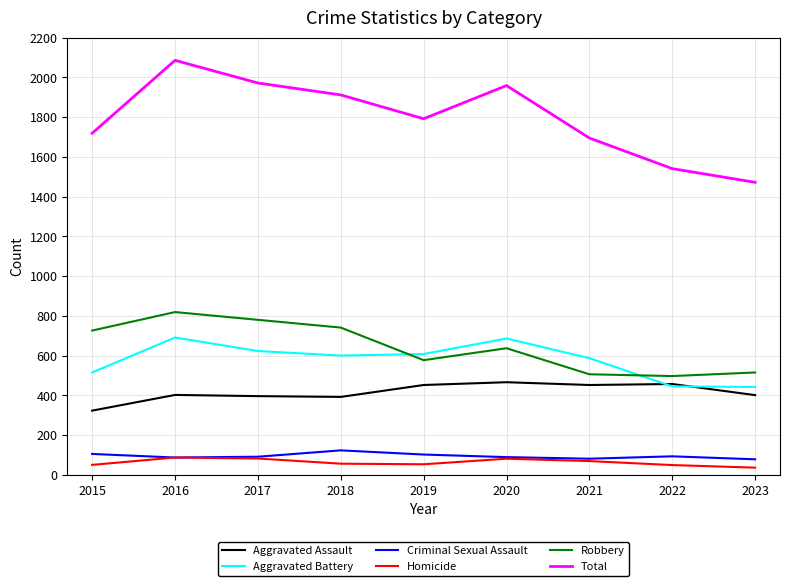

Does the chart display data point markers on the line(s)?

No